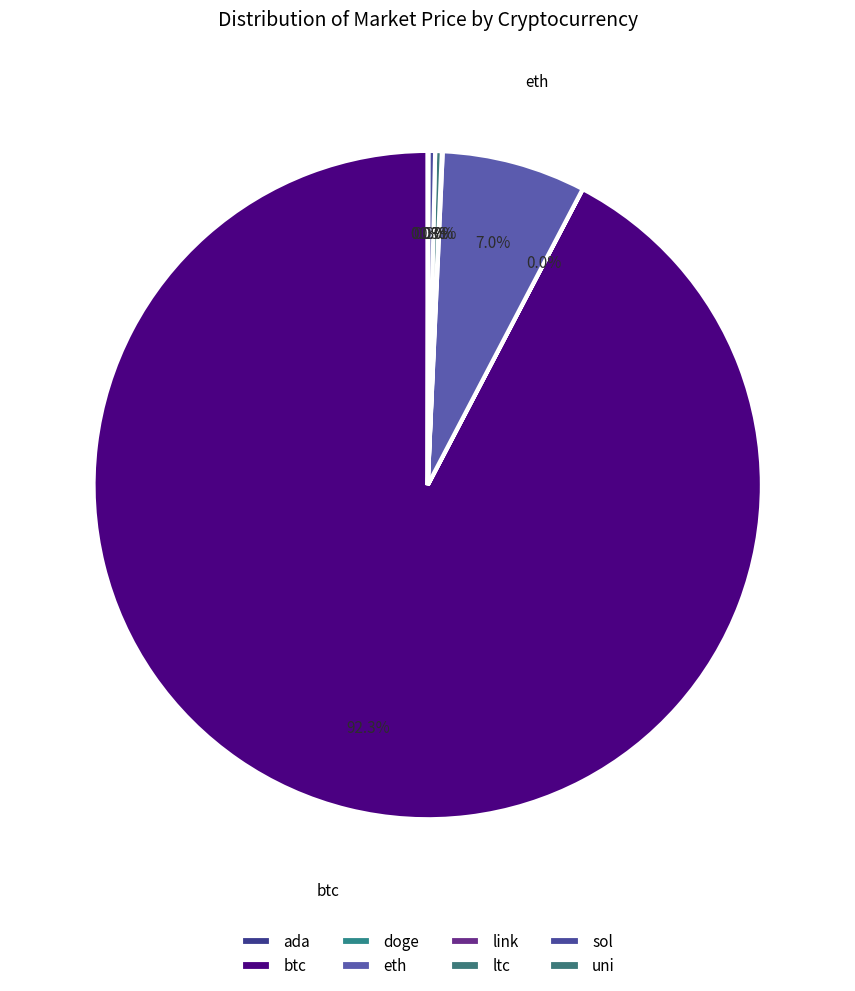

True or false: sol accounts for 0% of the total.

True